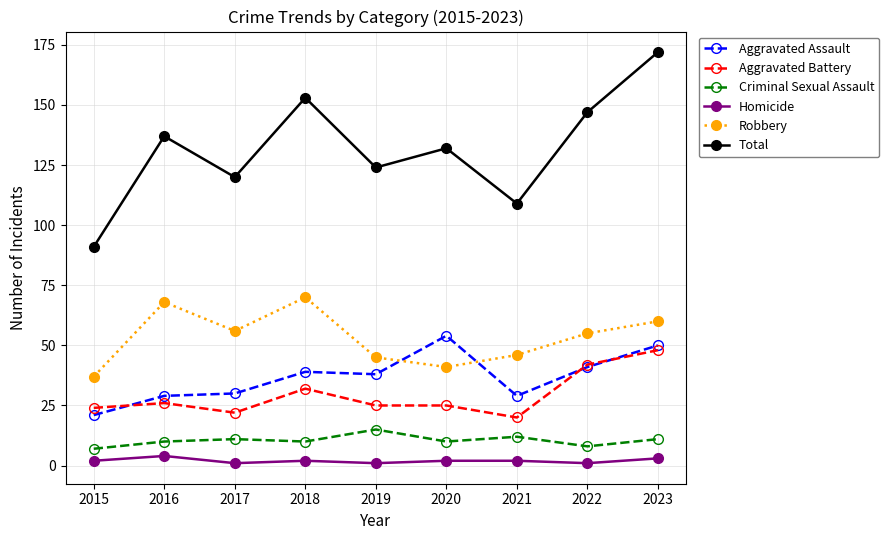

Count the number of categories in the chart.

9